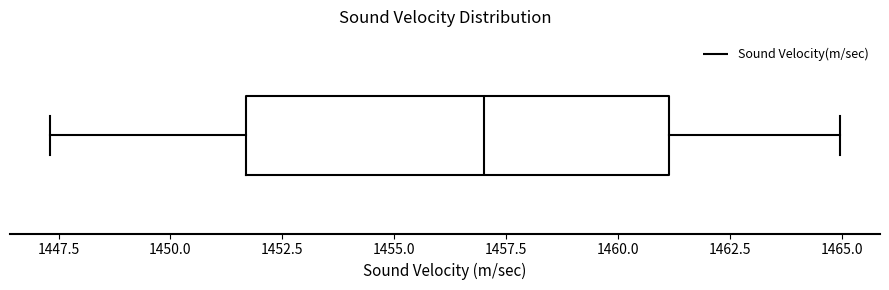

Transcribe this box plot: give where the median line is, the range the box spans, and where the two whiskers end, as read against the x-axis. The values are not printed on the chart, so give them approximately, as read against the axis.

median 1457.0, box 1451.5 to 1461.0, whiskers 1447.5 to 1465.0